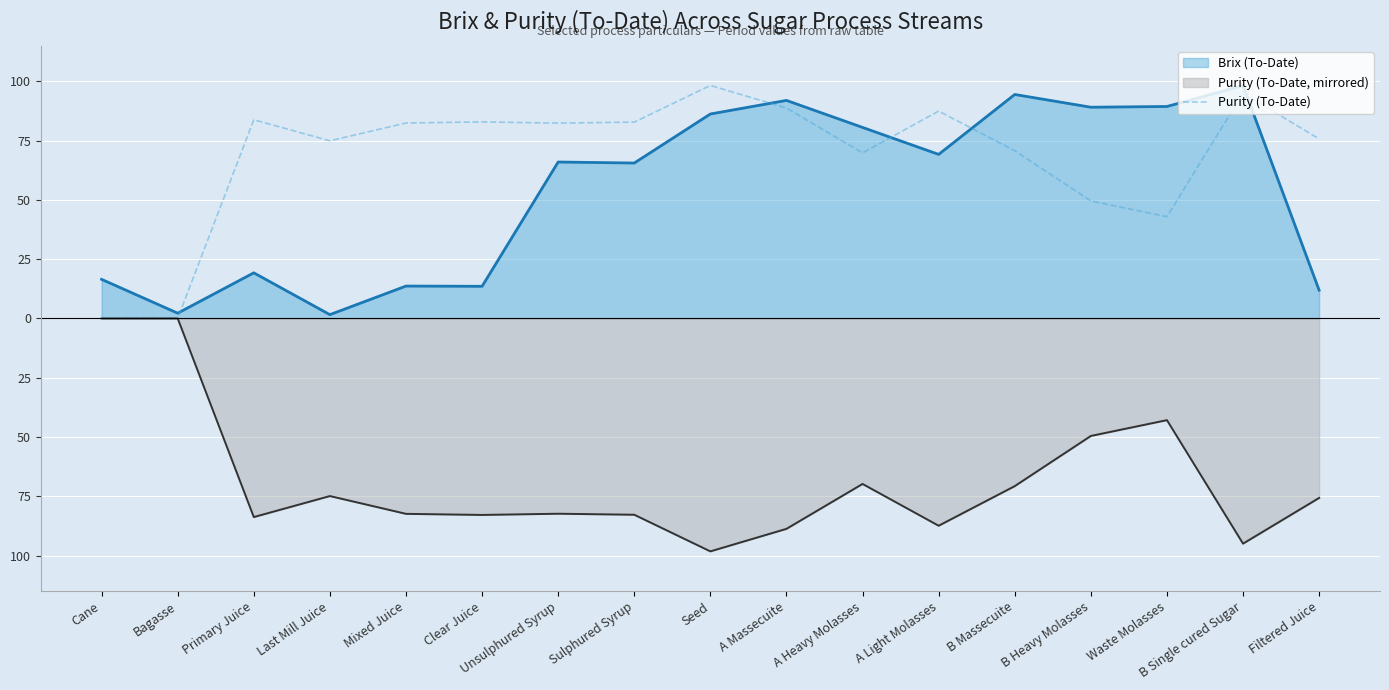

The value at B Single cured Sugar is 95.0. True or false?

True